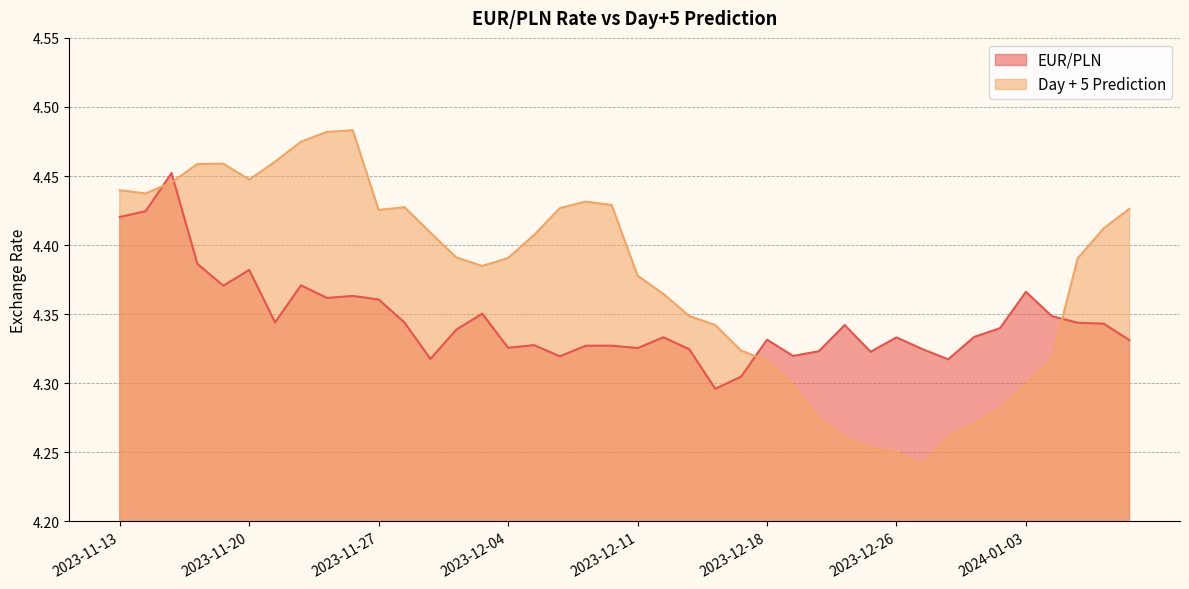

What is the sum of all EUR/PLN values?

173.8